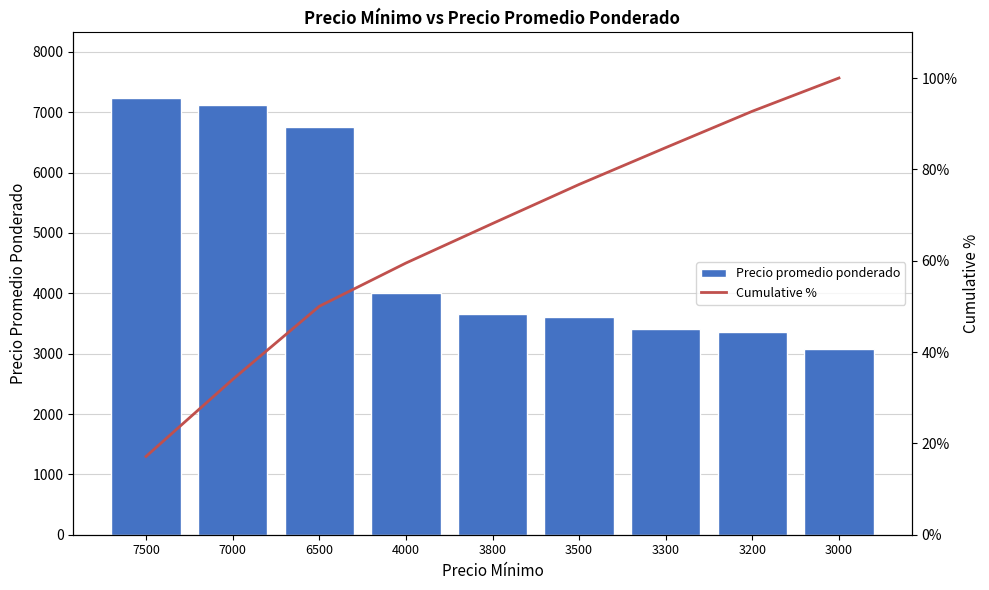

Rank the series at 3500 from lowest to highest value.

Cumulative %, Precio promedio ponderado